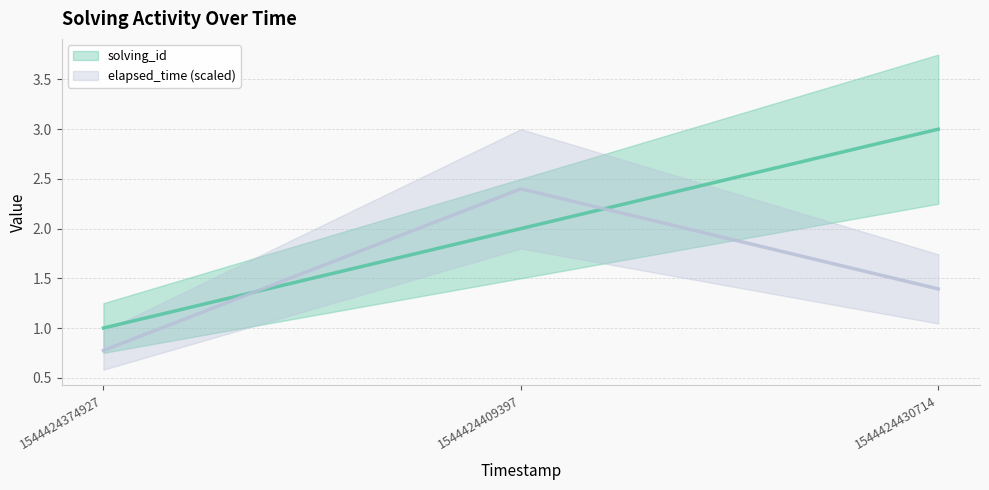

Read the elapsed_time value at 1544424374927.

0.8